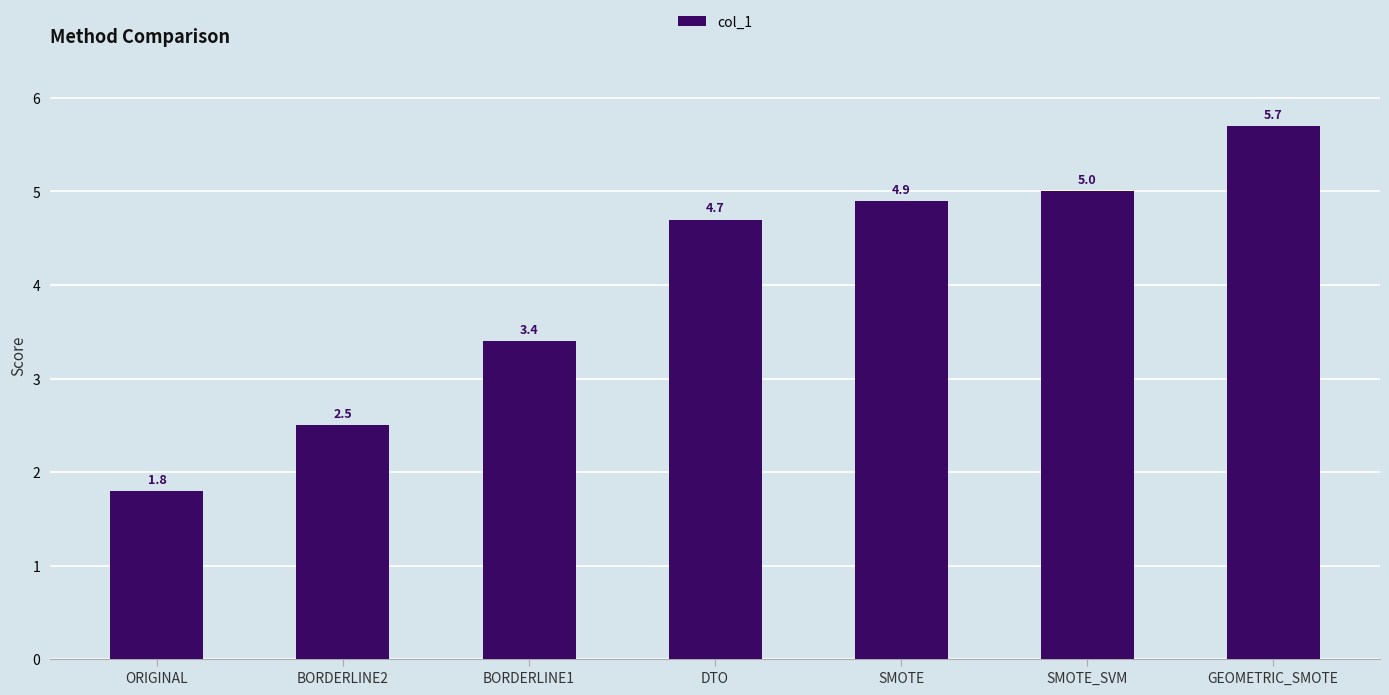

How many values are below 4?

3